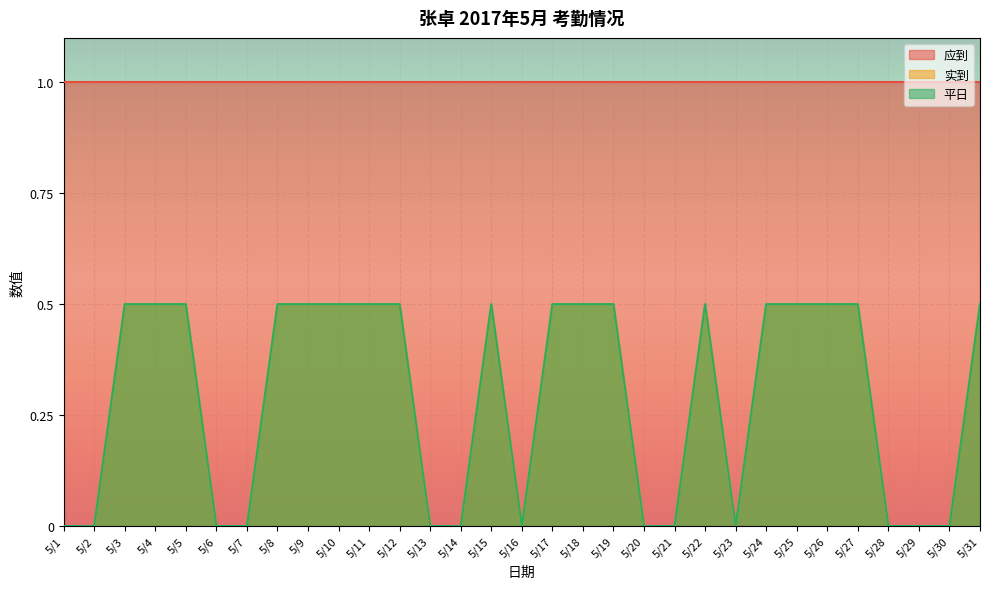

How many lines are shown in the chart?

3